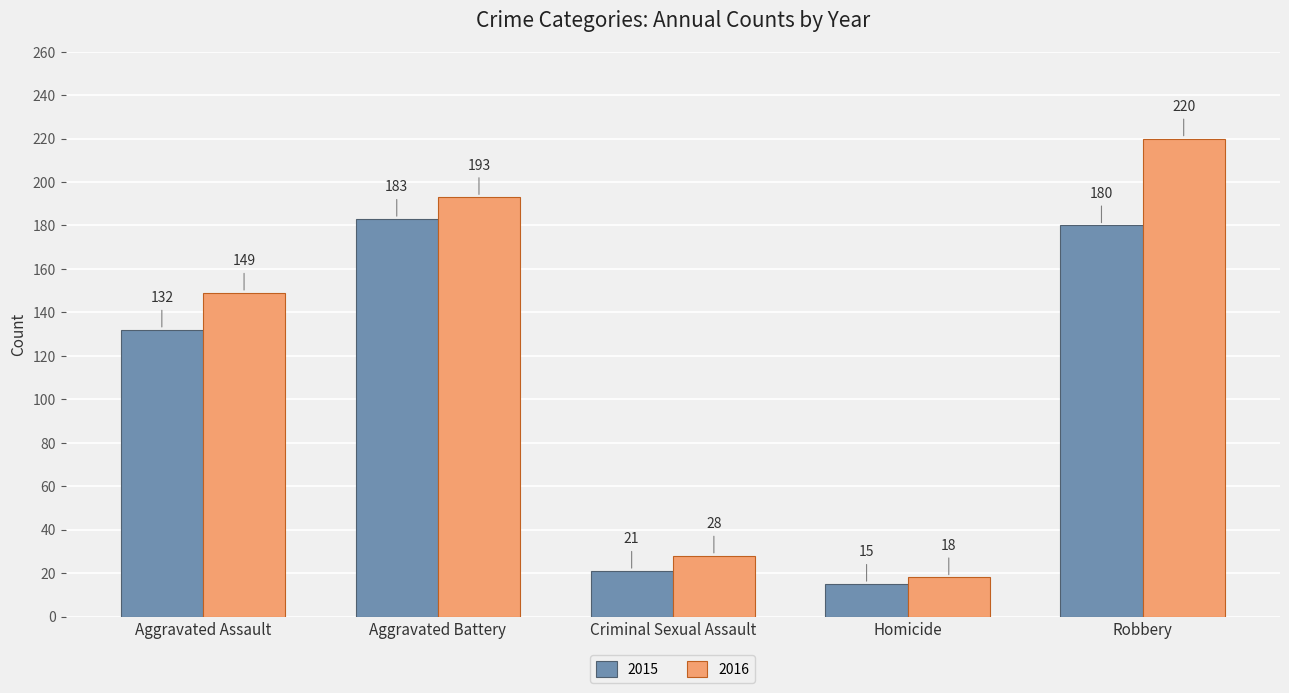

Which series changed the most between Aggravated Battery and Homicide?

2016